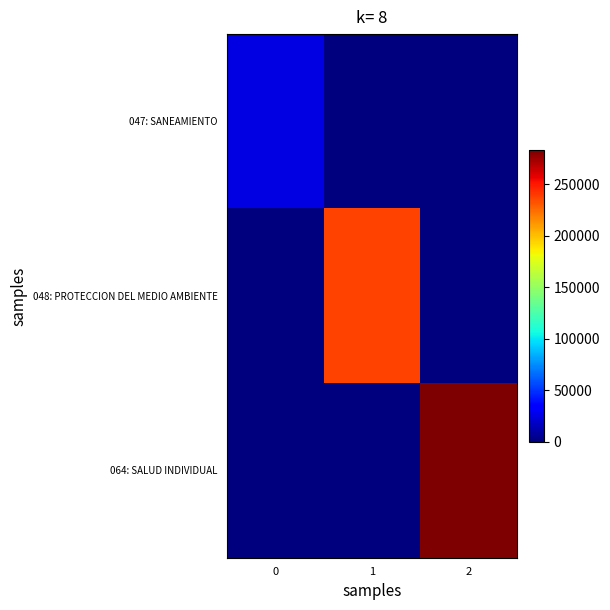

Rank the series by their maximum value, from lowest to highest.

row_0, row_1, row_2